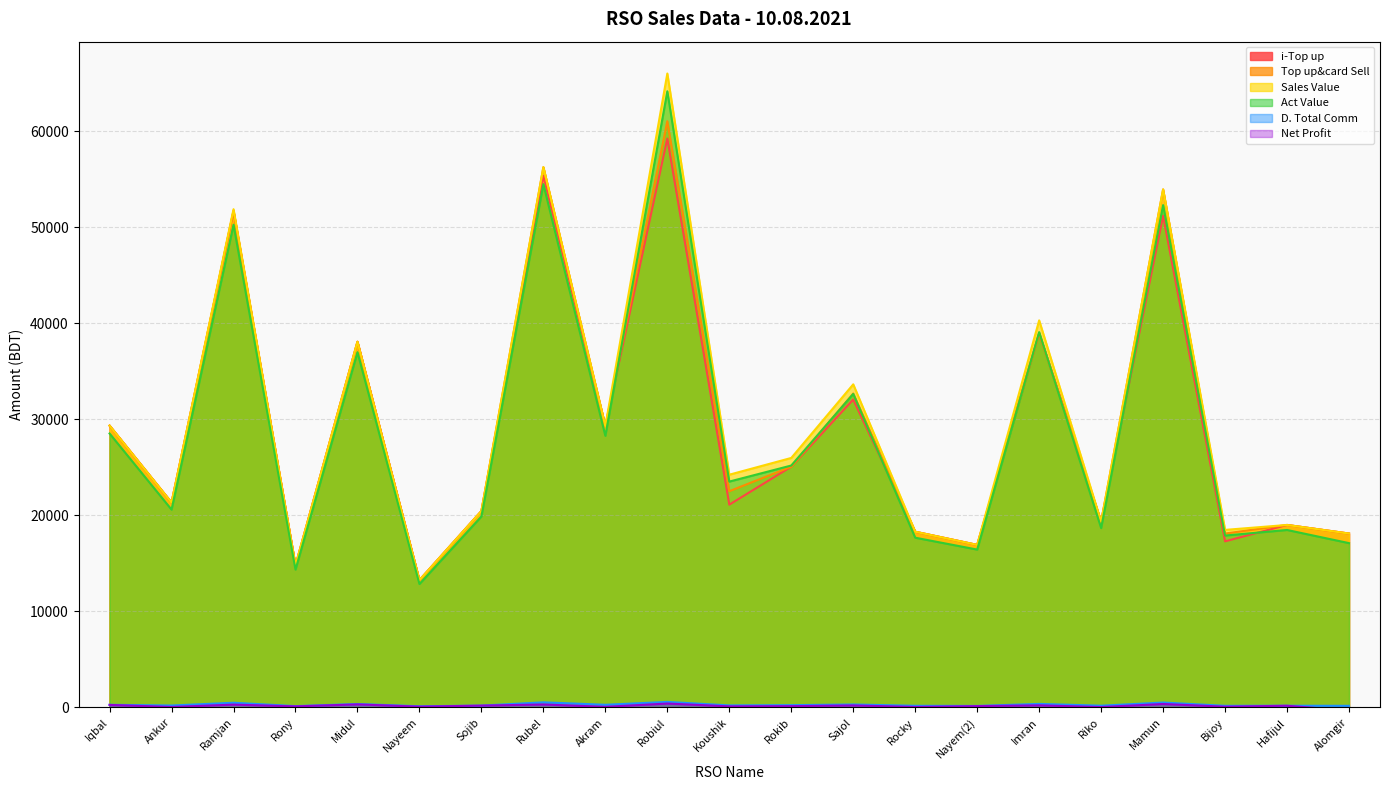

What are all the series names shown in the legend?

i-Top up, Top up&card Sell, Sales Value, Act Value, D. Total Comm, Net Profit